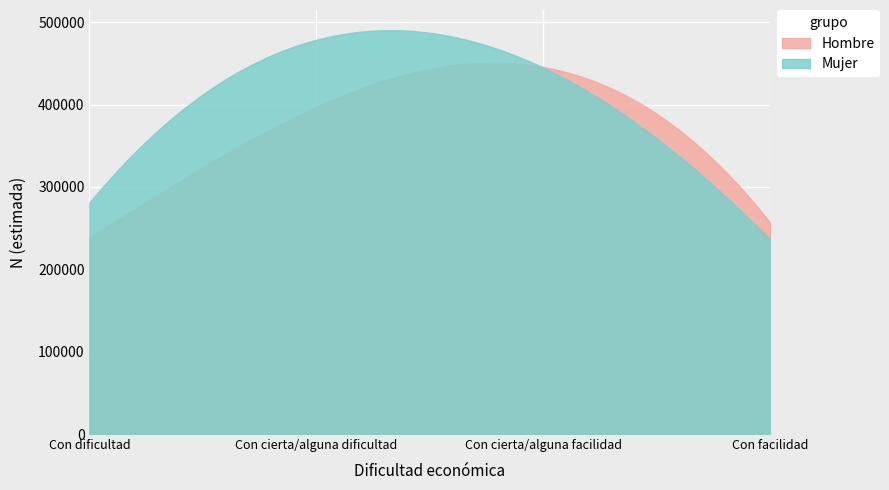

How many interior local peaks does the Hombre series have?

1